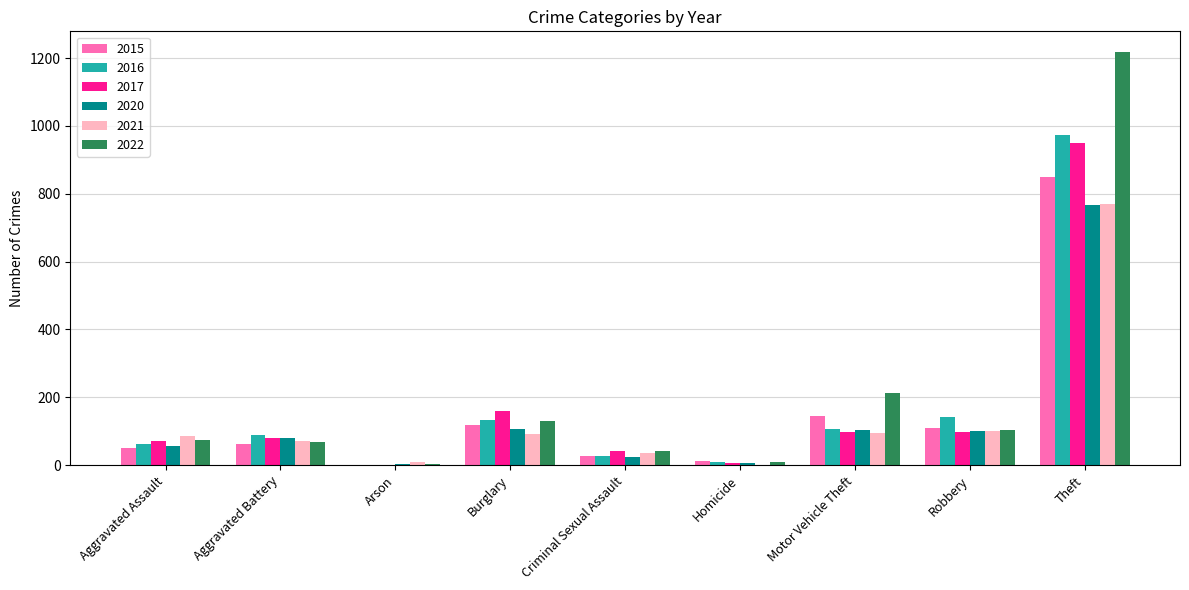

What value does the 2016 series have at Theft, to the nearest 100?

1000